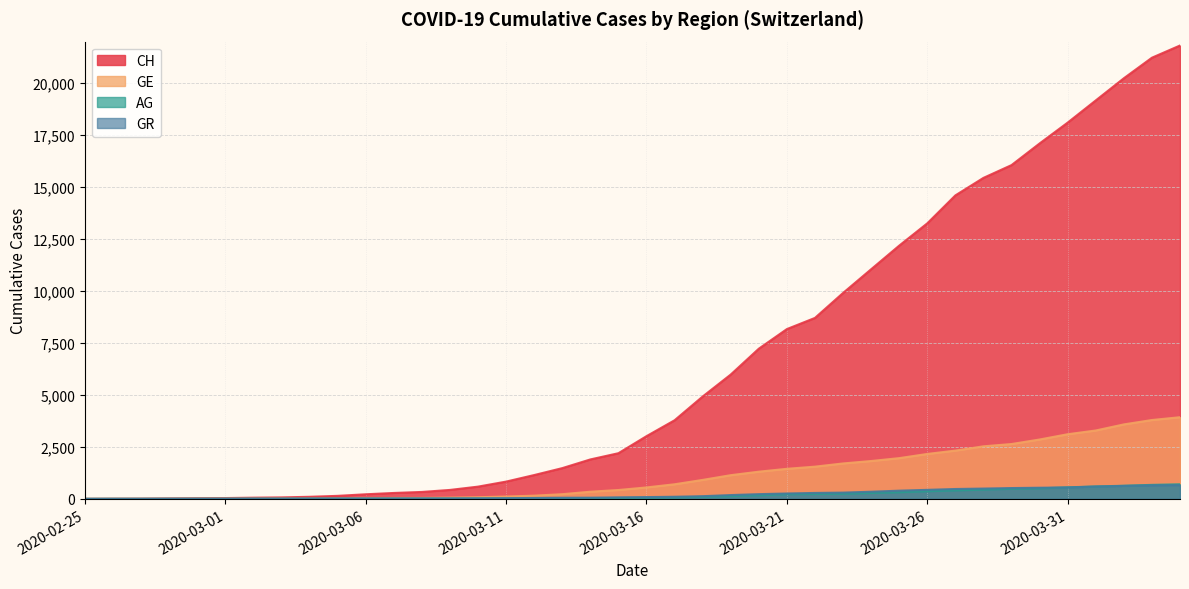

Which label corresponds to the smallest value in the chart?

2020-02-25